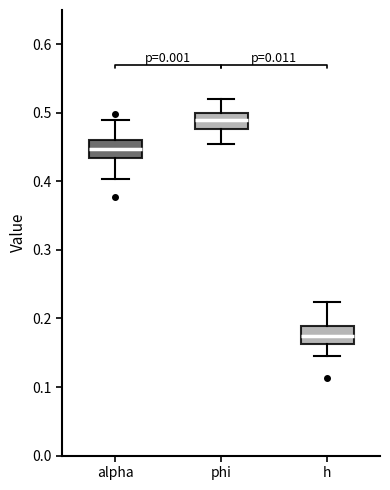

Reading left to right, transcribe this box plot: for each box, give where its median line is, the range the box spans, and where its two whiskers end, as read against the y-axis. The values are not printed on the chart, so give them approximately, as read against the axis.

alpha: median 0.45, box 0.43 to 0.46, whiskers 0.40 to 0.49
phi: median 0.49, box 0.48 to 0.50, whiskers 0.45 to 0.52
h: median 0.17, box 0.16 to 0.19, whiskers 0.15 to 0.22